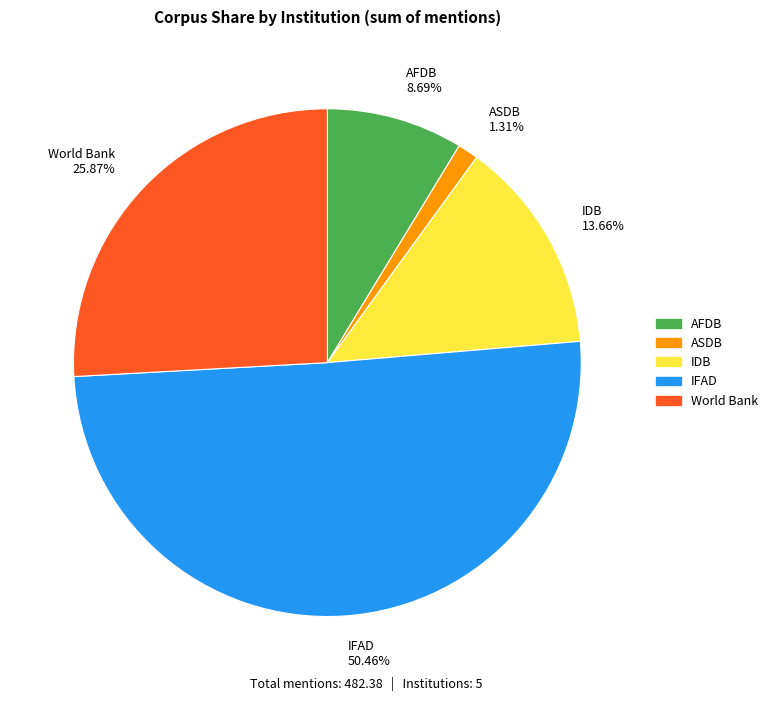

Is AFDB the majority of the pie?

No